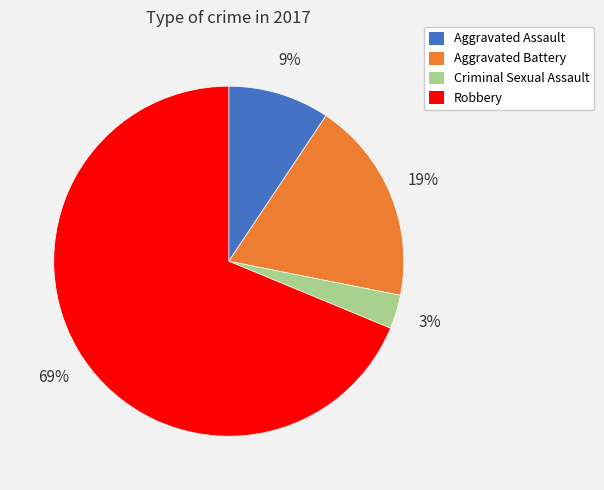

Count the number of slices in the pie.

4